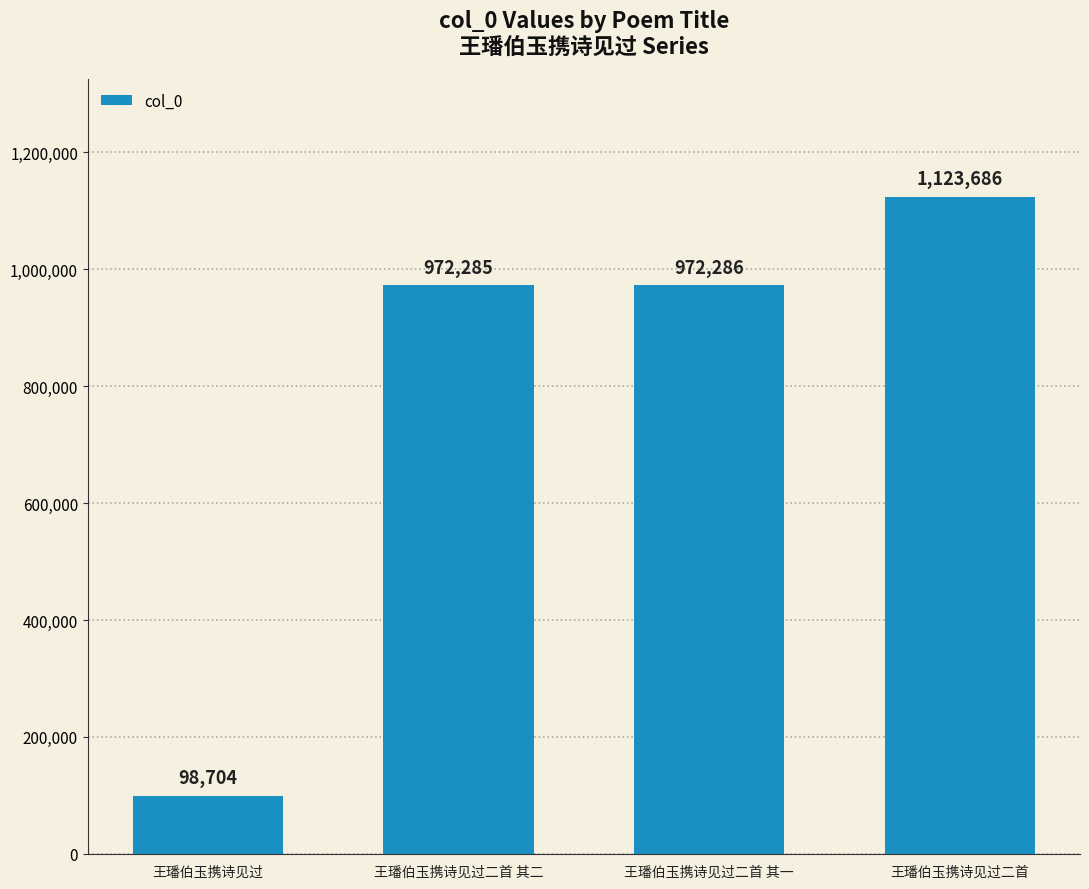

At which category does the chart reach its minimum across all series?

王璠伯玉携诗见过